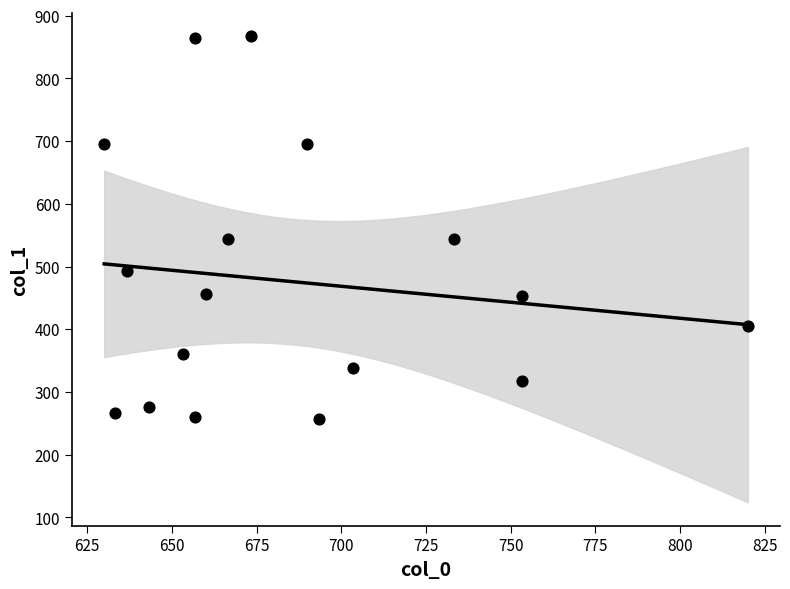

What is the range of X values (max minus min)?

190.0